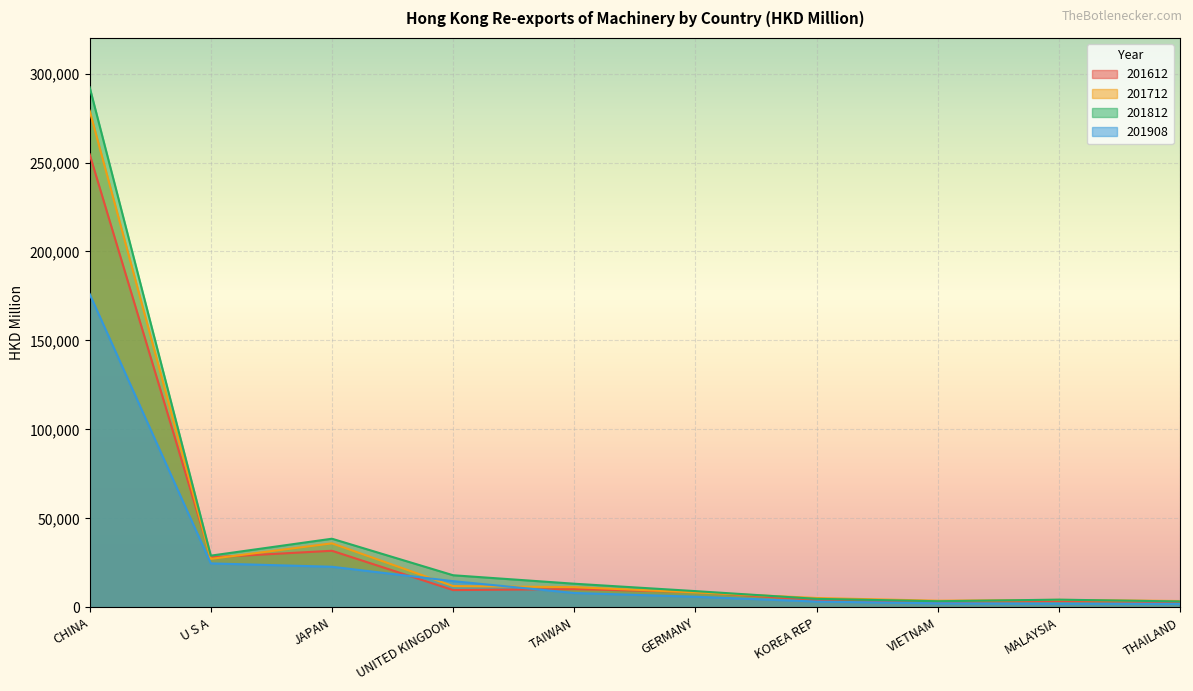

What is the difference between the maximum and second lowest values in the 201908 series?

173982.1